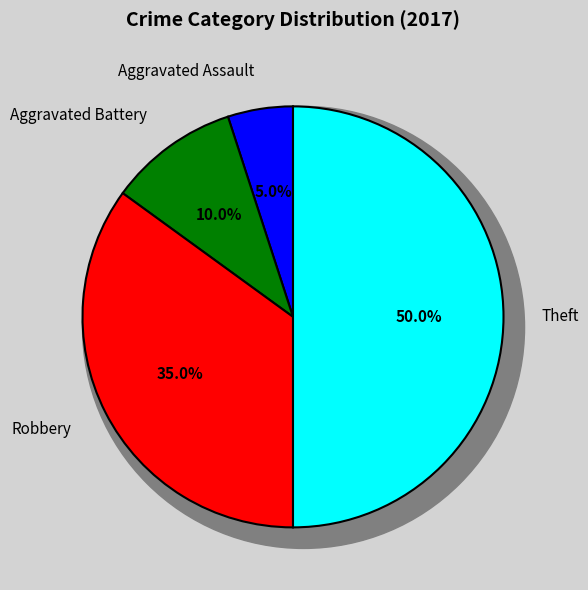

To the nearest percent, what is the difference between the largest and smallest slice percentages?

45%